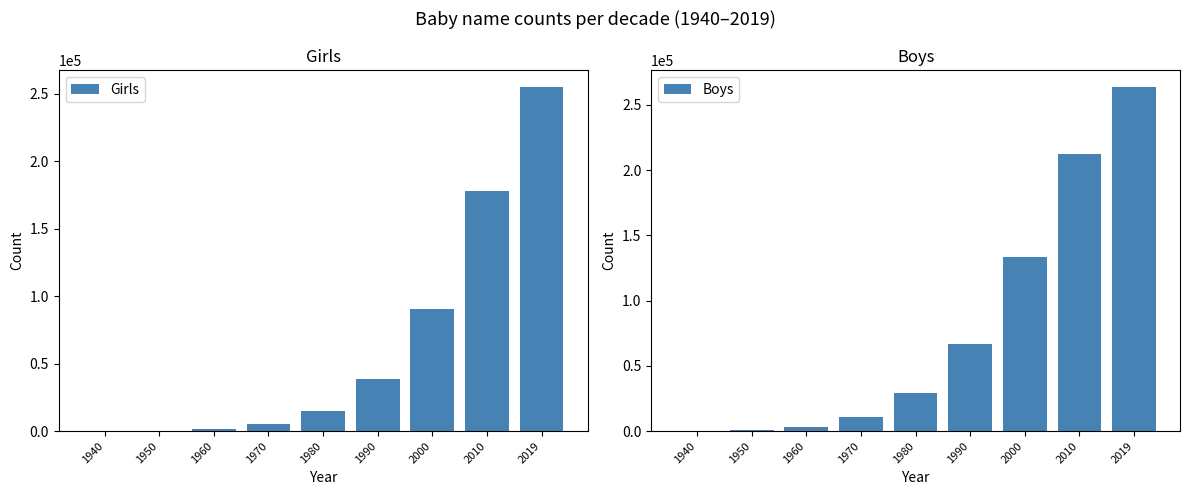

What is the difference between the highest and lowest values at 1950?

363